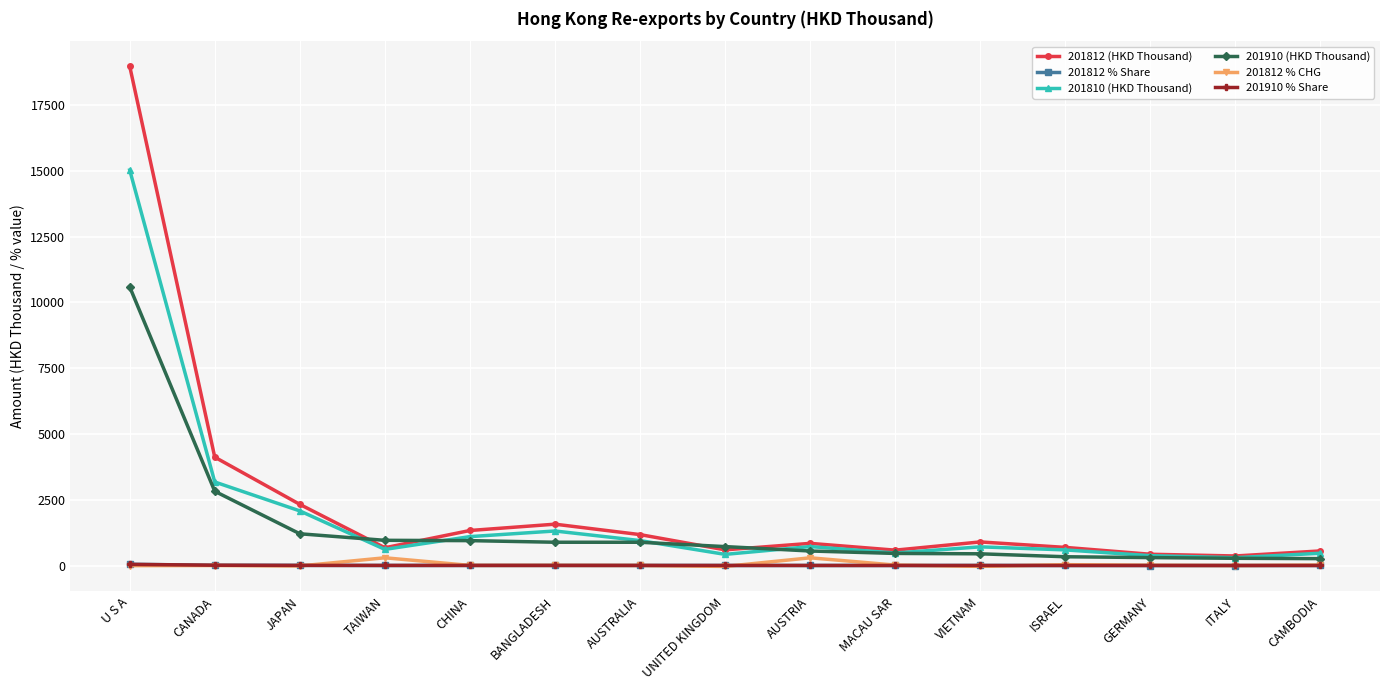

What is the total value across all series at UNITED KINGDOM?

1710.0